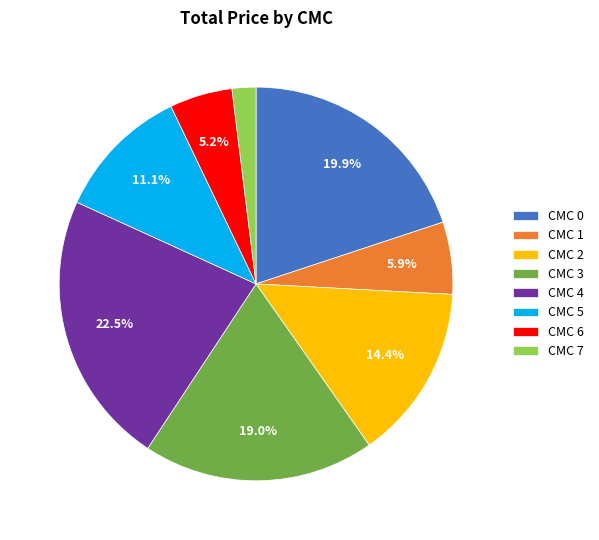

Which category has the biggest portion of the pie?

CMC 4